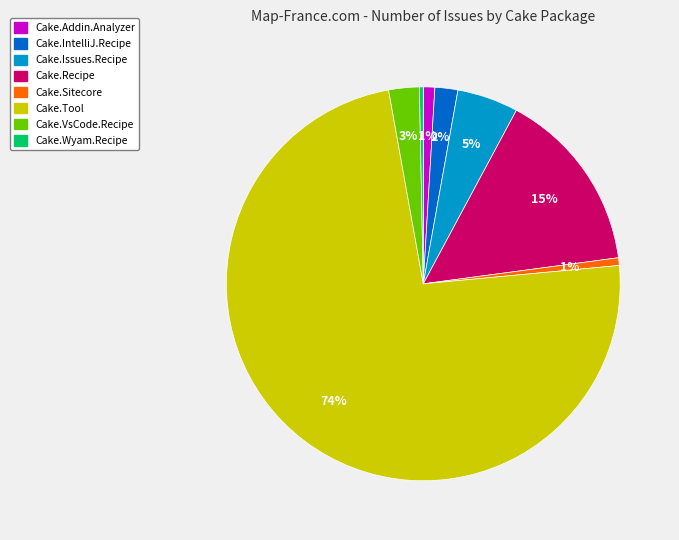

What is the largest slice in the pie chart?

Cake.Tool